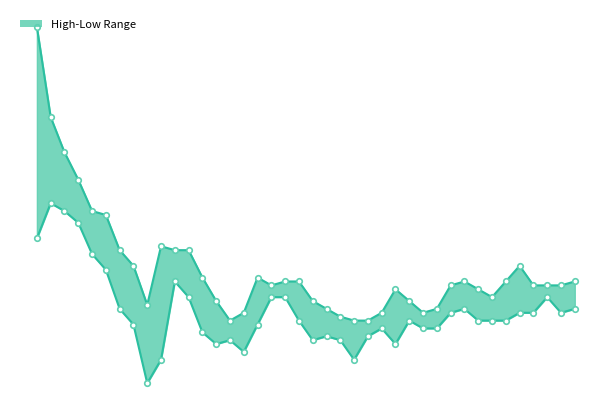

What is the difference between the second highest and second lowest values in the High series?

2.6